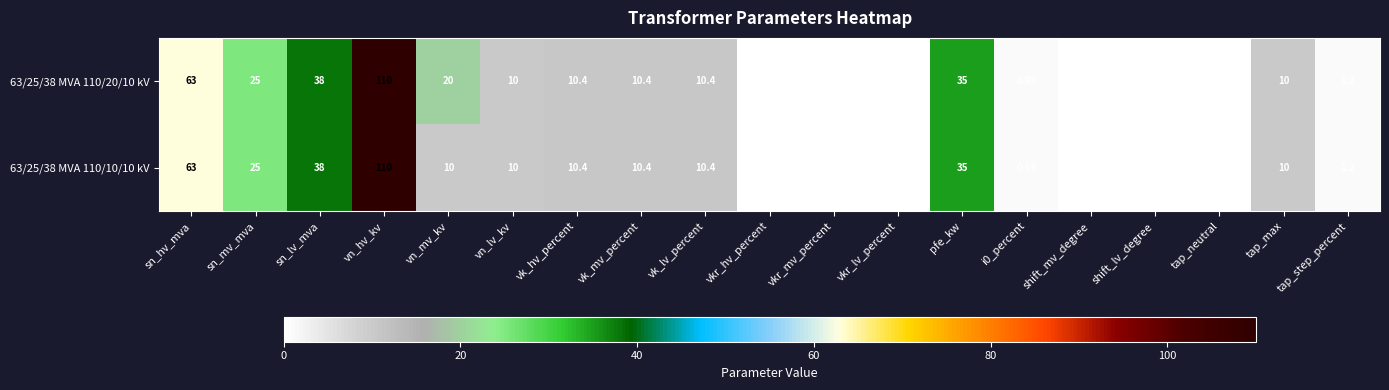

At which label does 63/25/38 MVA 110/10/10 kV first exceed 10?

sn_hv_mva